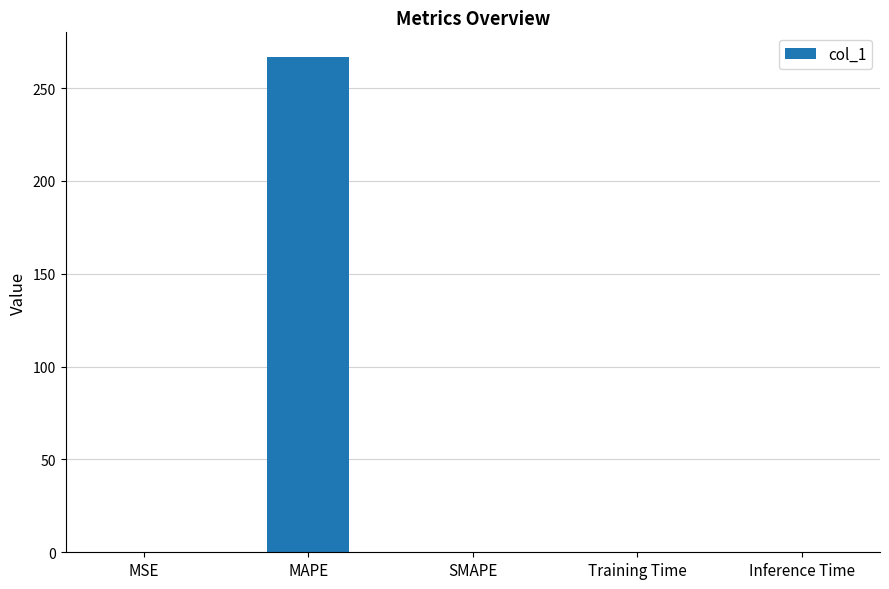

What is the change in value from MAPE to SMAPE?

-266.7